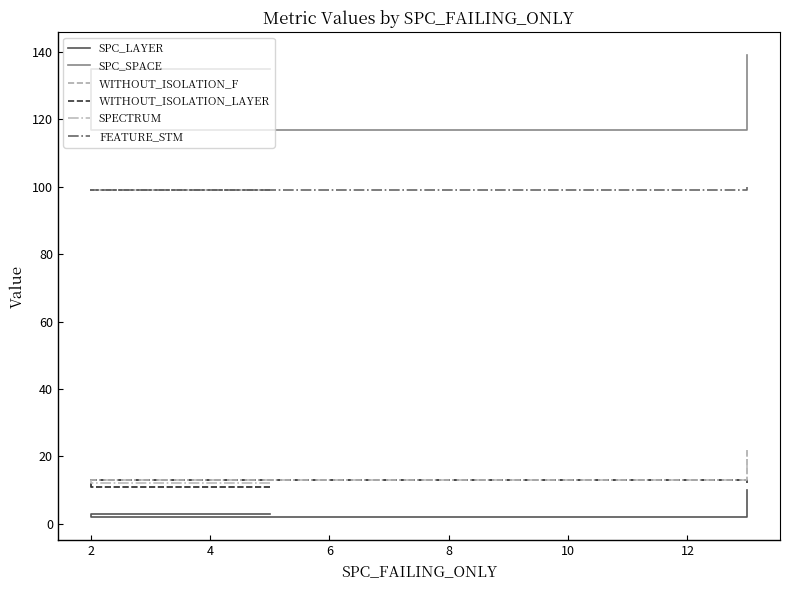

How many lines are shown in the chart?

6